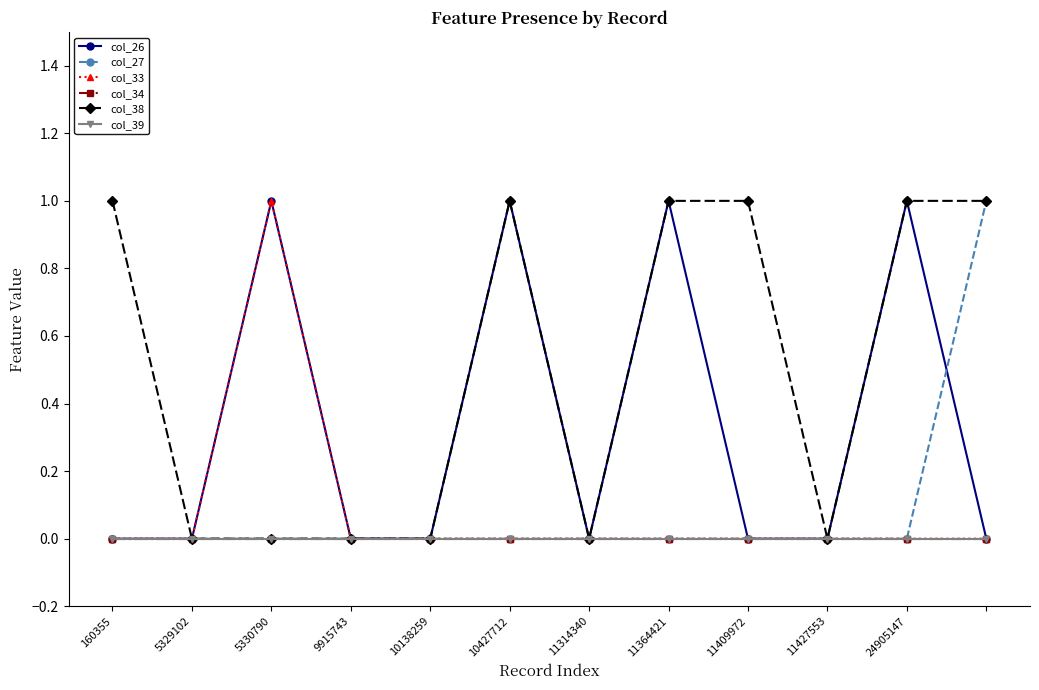

At which category does the chart reach its peak across all series?

5330790